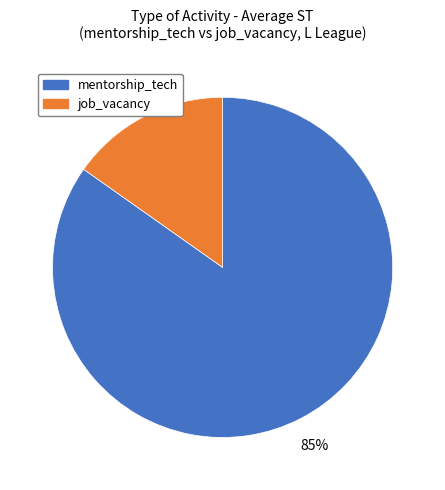

To the nearest percent, what is the average slice percentage?

50%